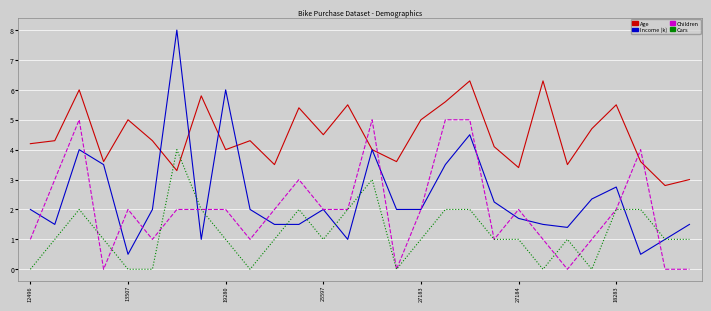

Rank the series by their maximum value, from lowest to highest.

Cars, Children, Age, Income (k)